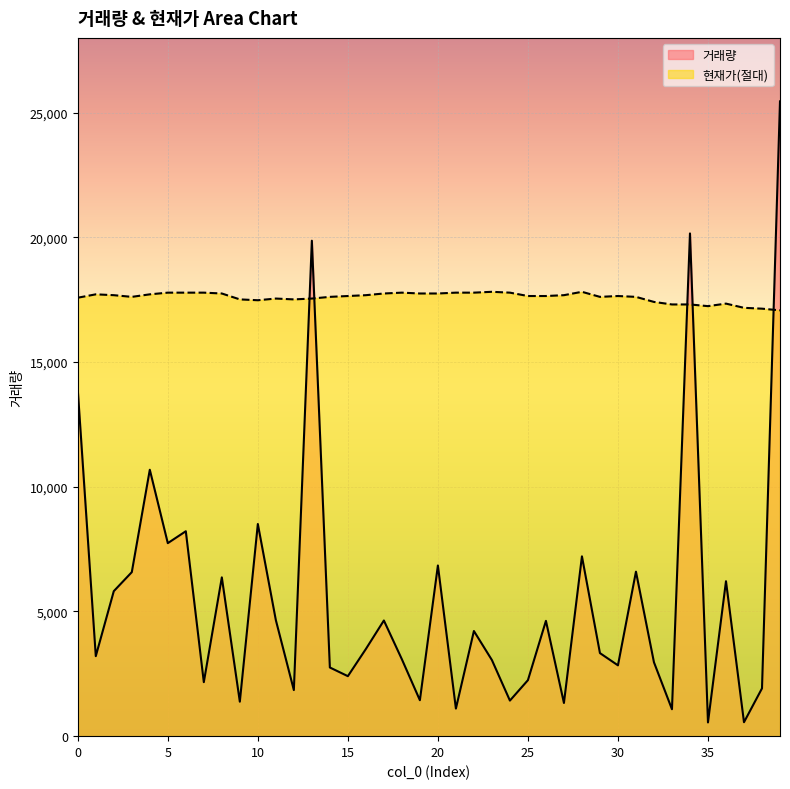

Reading right to left, extract all data points from this chart.

거래량: 39=25448.0	38=1916.0	37=559.0	36=6211.0	35=550.0	34=20154.0	33=1079.0	32=2961.0	31=6595.0	30=2839.0	29=3330.0	28=7208.0	27=1331.0	26=4622.0	25=2245.0	24=1426.0	23=3051.0	22=4215.0	21=1105.0	20=6842.0	19=1441.0	18=3082.0	17=4637.0	16=3494.0	15=2405.0	14=2753.0	13=19862.0	12=1848.0	11=4652.0	10=8505.0	9=1382.0	8=6365.0	7=2165.0	6=8215.0	5=7738.0	4=10680.0	3=6575.0	2=5813.0	1=3208.0	0=13884.0
현재가(절대): 39=17070.0	38=17137.6	37=17171.4	36=17340.4	35=17239.0	34=17306.6	33=17306.6	32=17408.0	31=17610.8	30=17644.6	29=17610.8	28=17813.6	27=17678.4	26=17644.6	25=17644.6	24=17779.8	23=17813.6	22=17779.8	21=17779.8	20=17746.0	19=17746.0	18=17779.8	17=17746.0	16=17678.4	15=17644.6	14=17610.8	13=17543.2	12=17509.4	11=17543.2	10=17475.6	9=17509.4	8=17746.0	7=17779.8	6=17779.8	5=17779.8	4=17712.2	3=17610.8	2=17678.4	1=17712.2	0=17577.0